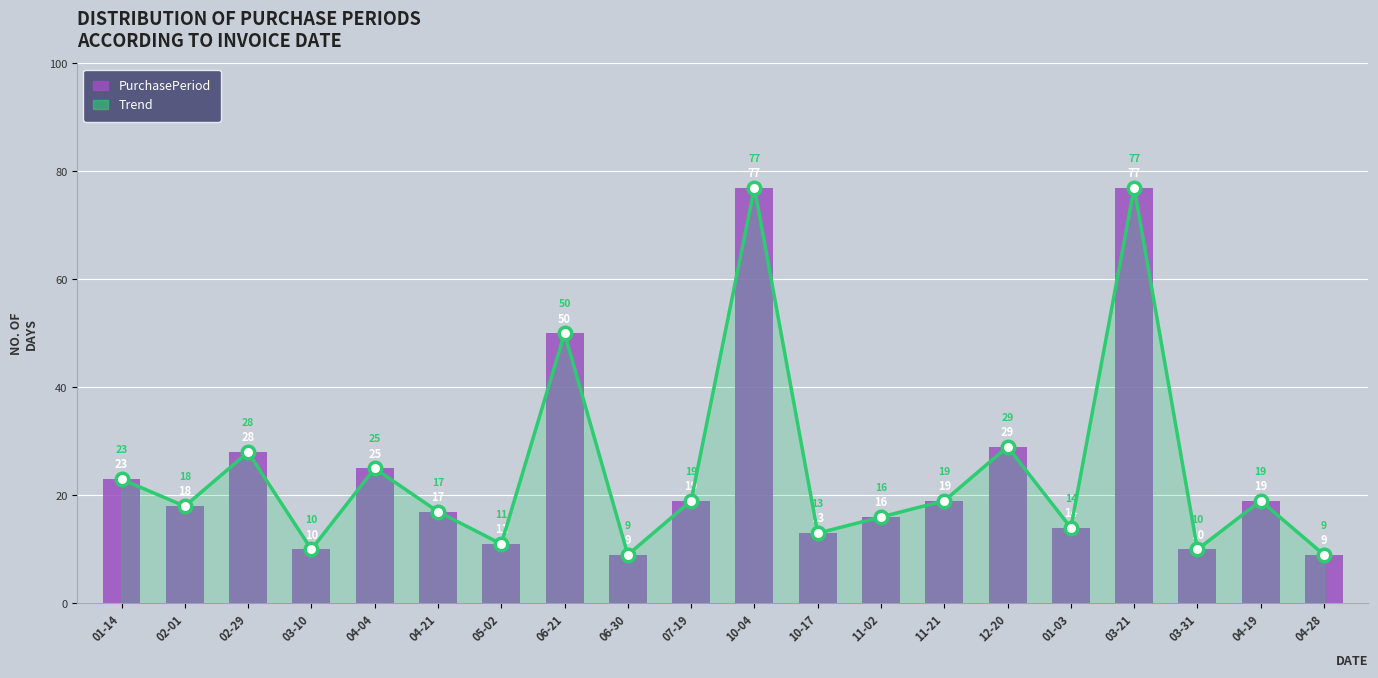

At which label is PurchasePeriod closest to 43?

06-21